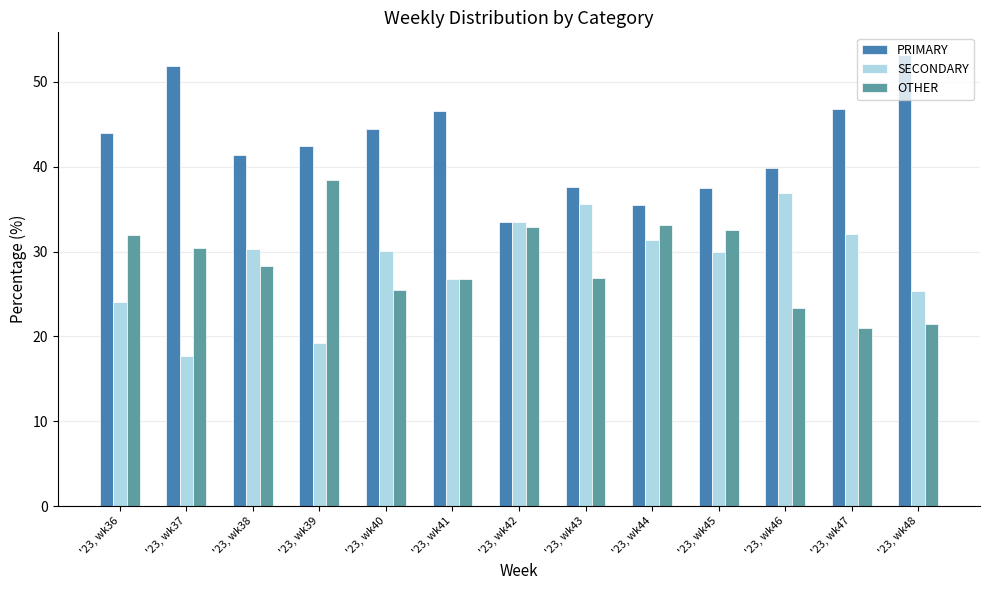

What is the sum of all OTHER values?

372.6